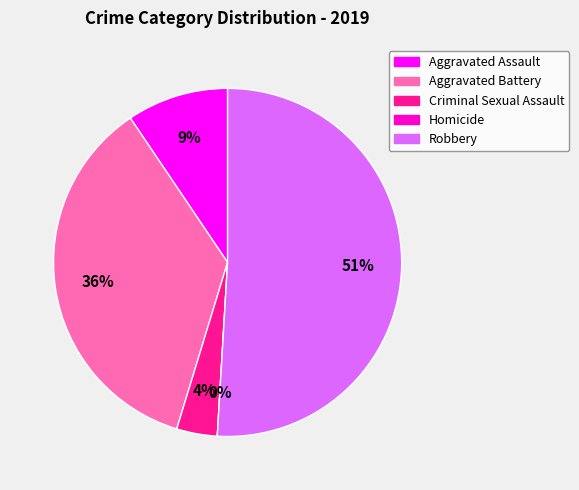

What is the smallest slice in the pie chart?

Homicide